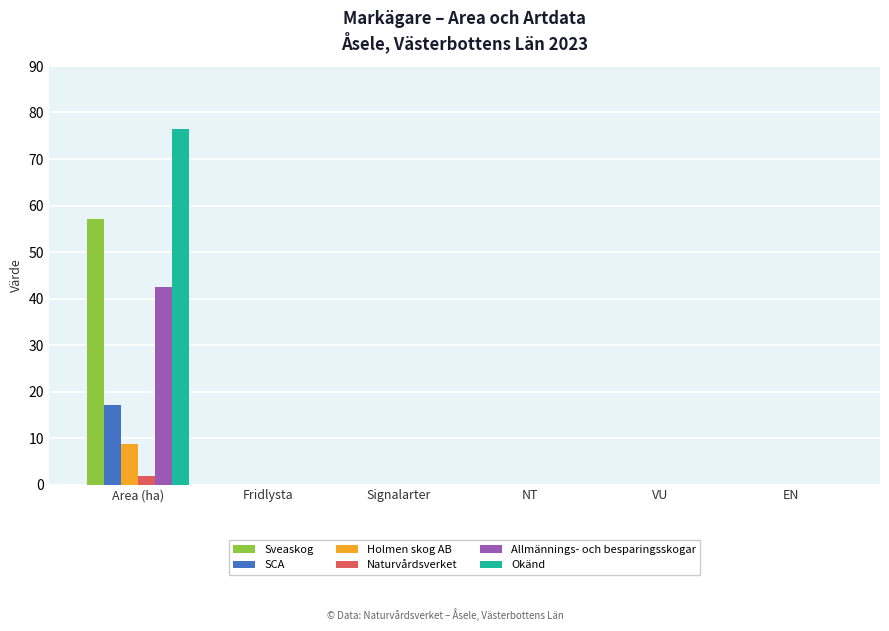

Are the bars grouped side by side (vs. stacked)?

Yes